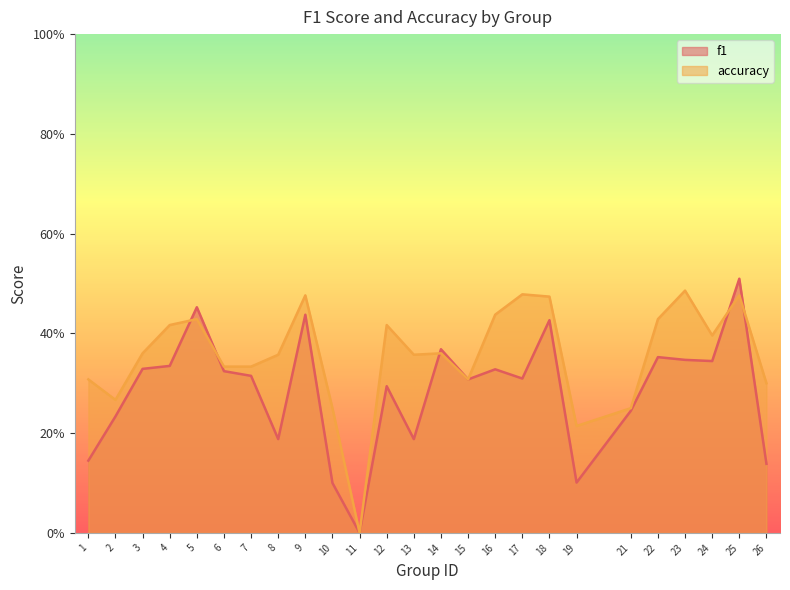

The accuracy series shows 0.4 at 21. True or false?

False